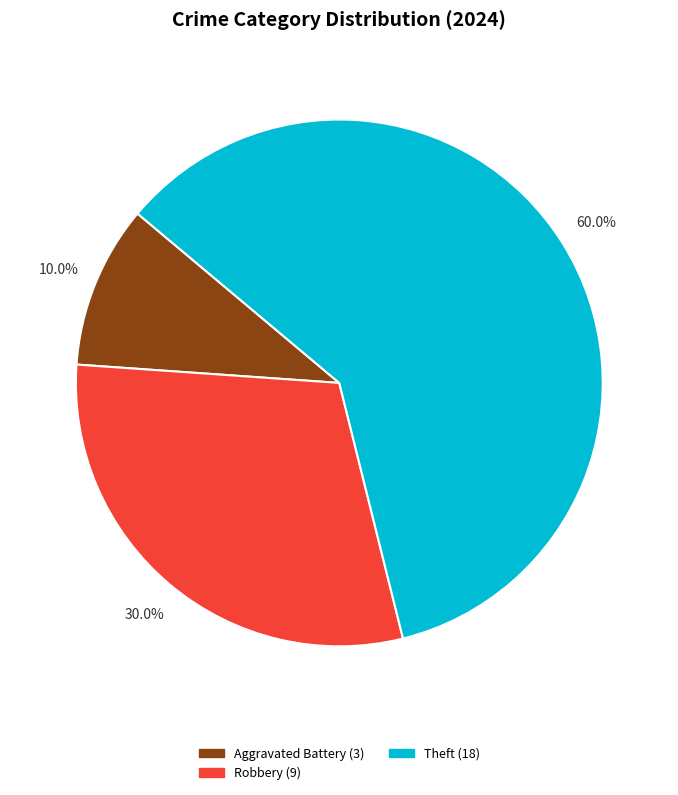

Does any single category account for the majority?

Yes